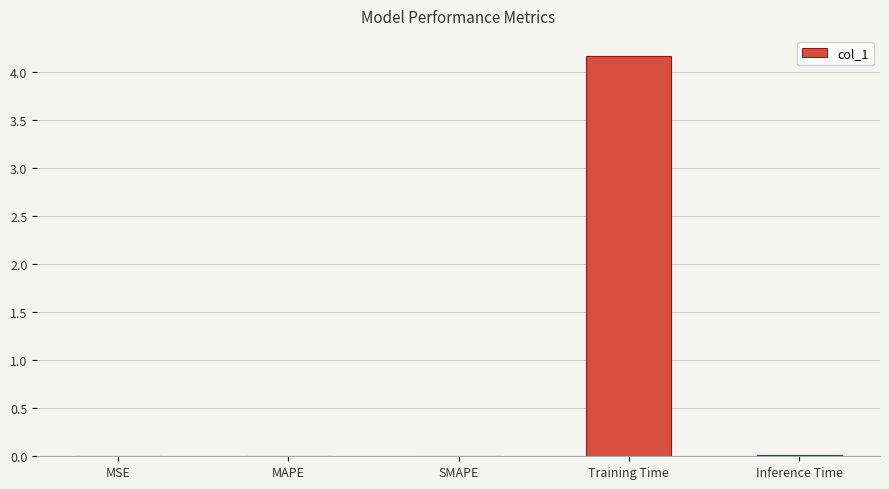

Is it true that the value at MSE is 0.0?

True